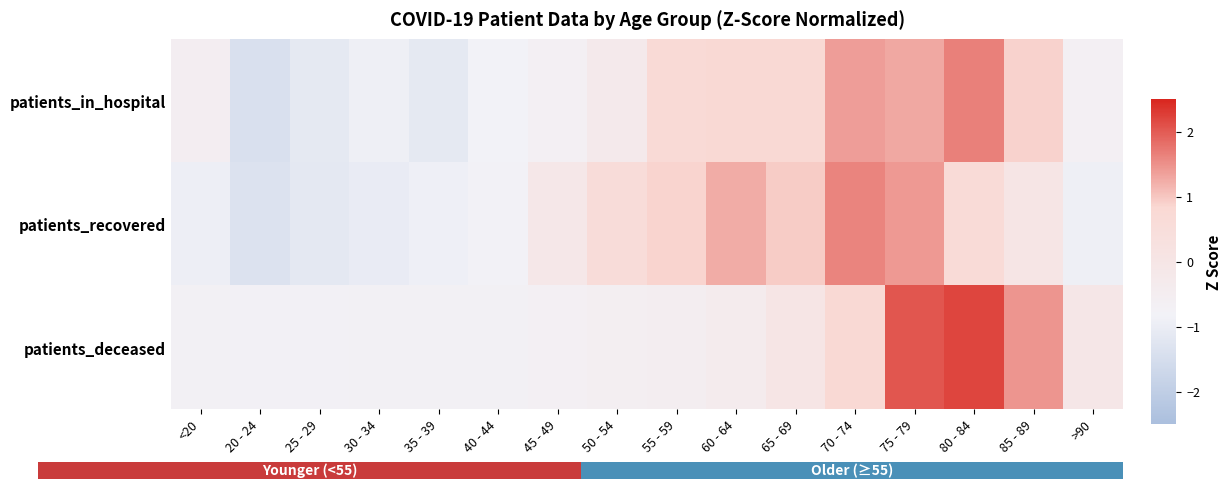

At which category does the chart reach its minimum across all series?

20 - 24